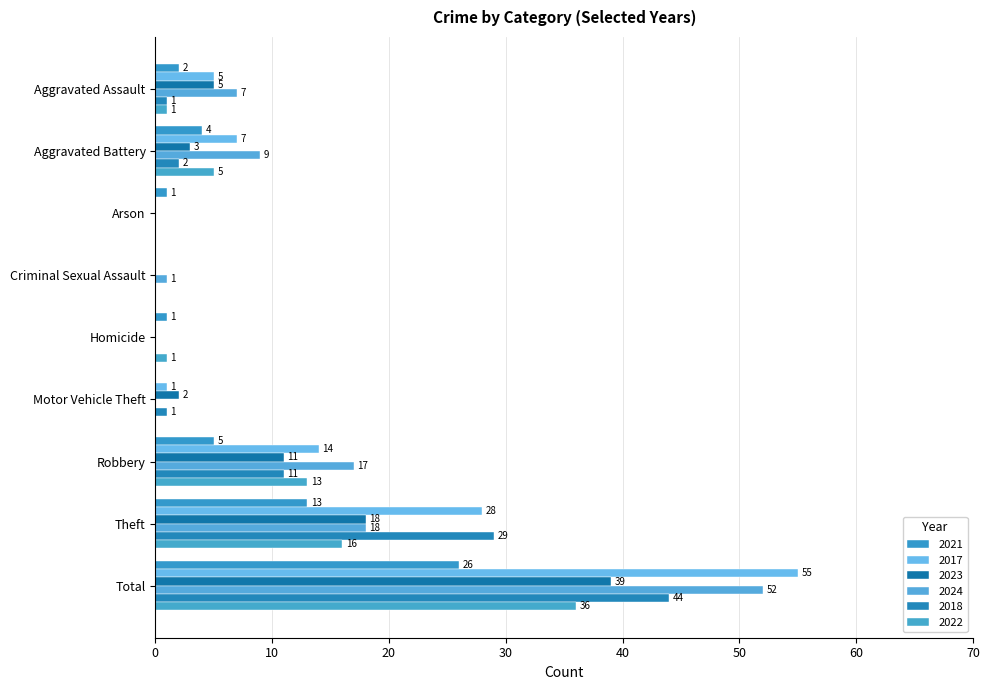

Reading right to left, extract all data points from this chart.

2021: Total=26	Theft=13	Robbery=5	Motor Vehicle Theft=0	Homicide=1	Criminal Sexual Assault=0	Arson=1	Aggravated Battery=4	Aggravated Assault=2
2017: Total=55	Theft=28	Robbery=14	Motor Vehicle Theft=1	Homicide=0	Criminal Sexual Assault=0	Arson=0	Aggravated Battery=7	Aggravated Assault=5
2023: Total=39	Theft=18	Robbery=11	Motor Vehicle Theft=2	Homicide=0	Criminal Sexual Assault=0	Arson=0	Aggravated Battery=3	Aggravated Assault=5
2024: Total=52	Theft=18	Robbery=17	Motor Vehicle Theft=0	Homicide=0	Criminal Sexual Assault=1	Arson=0	Aggravated Battery=9	Aggravated Assault=7
2018: Total=44	Theft=29	Robbery=11	Motor Vehicle Theft=1	Homicide=0	Criminal Sexual Assault=0	Arson=0	Aggravated Battery=2	Aggravated Assault=1
2022: Total=36	Theft=16	Robbery=13	Motor Vehicle Theft=0	Homicide=1	Criminal Sexual Assault=0	Arson=0	Aggravated Battery=5	Aggravated Assault=1